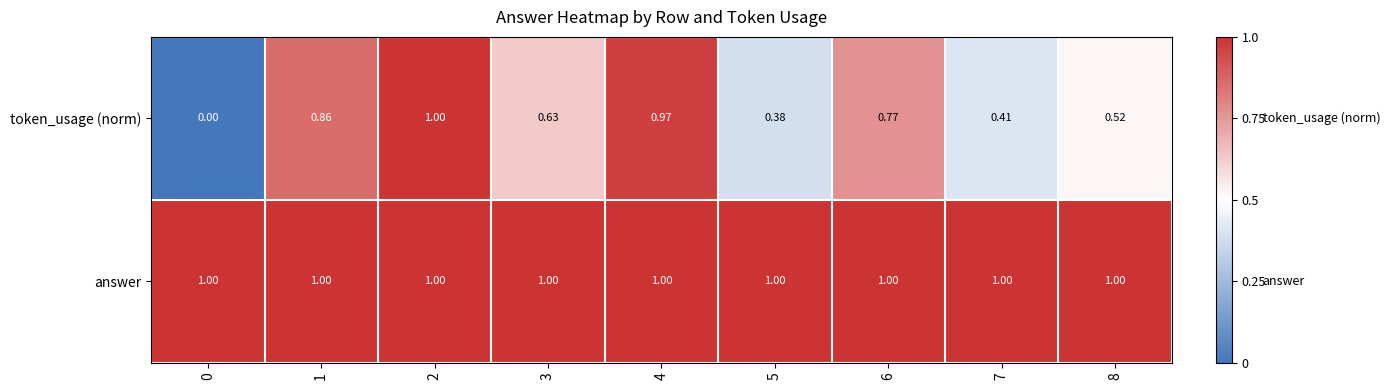

How many data points does each series have?

9